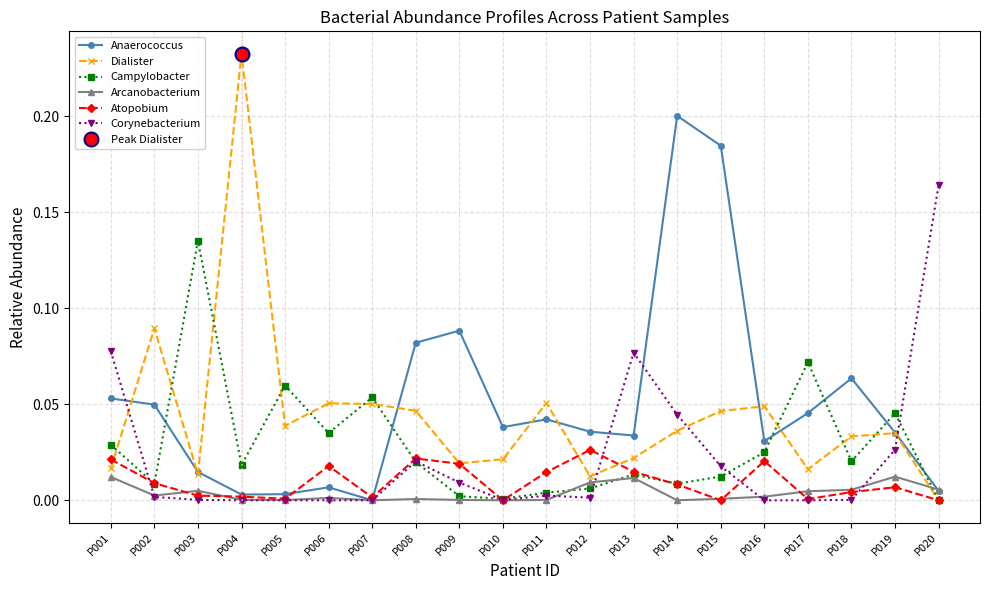

Reading left to right, extract all data points from this chart.

Anaerococcus: 0.1	0.0	0.0	0.0	0.0	0.0	0.0	0.1	0.1	0.0	0.0	0.0	0.0	0.2	0.2	0.0	0.0	0.1	0.0	0.0
Dialister: 0.0	0.1	0.0	0.2	0.0	0.1	0.1	0.0	0.0	0.0	0.1	0.0	0.0	0.0	0.0	0.0	0.0	0.0	0.0	0.0
Campylobacter: 0.0	0.0	0.1	0.0	0.1	0.0	0.1	0.0	0.0	0.0	0.0	0.0	0.0	0.0	0.0	0.0	0.1	0.0	0.0	0.0
Arcanobacterium: 0.0	0.0	0.0	0.0	0.0	0.0	0.0	0.0	0.0	0.0	0.0	0.0	0.0	0.0	0.0	0.0	0.0	0.0	0.0	0.0
Atopobium: 0.0	0.0	0.0	0.0	0.0	0.0	0.0	0.0	0.0	0.0	0.0	0.0	0.0	0.0	0.0	0.0	0.0	0.0	0.0	0.0
Corynebacterium: 0.1	0.0	0.0	0.0	0.0	0.0	0.0	0.0	0.0	0.0	0.0	0.0	0.1	0.0	0.0	0.0	0.0	0.0	0.0	0.2